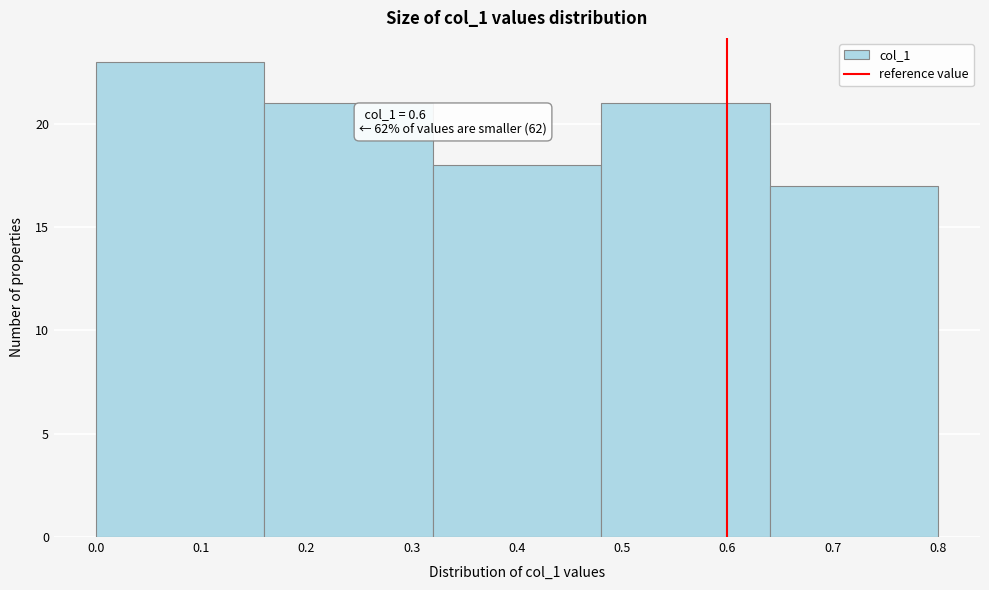

Which range on the x-axis has the tallest bar?

0.00 to 0.16